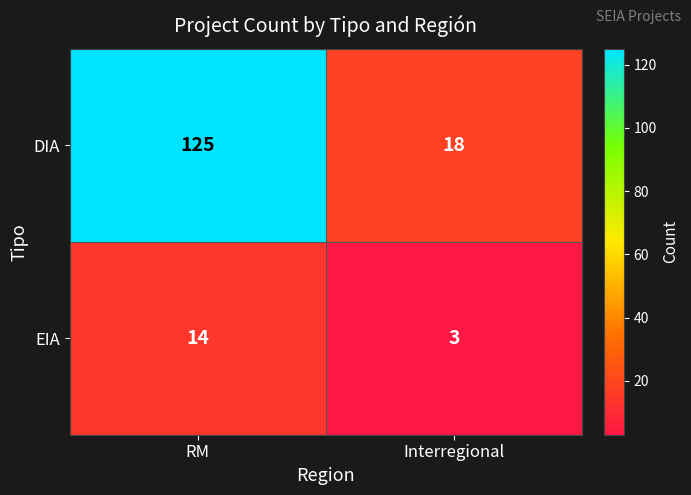

Reading left to right, transcribe all the data shown in this chart.

DIA: RM=125	Interregional=18
EIA: RM=14	Interregional=3